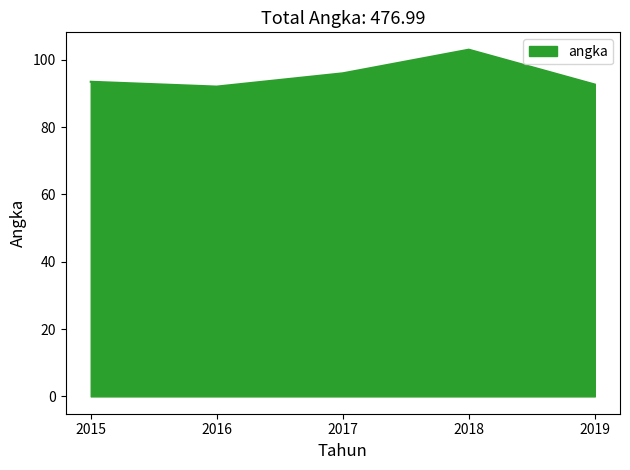

Which category has the highest value across all series?

2018